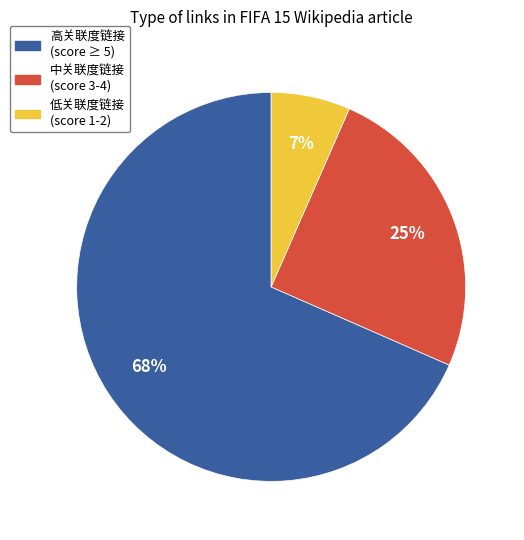

Count the number of slices in the pie.

3